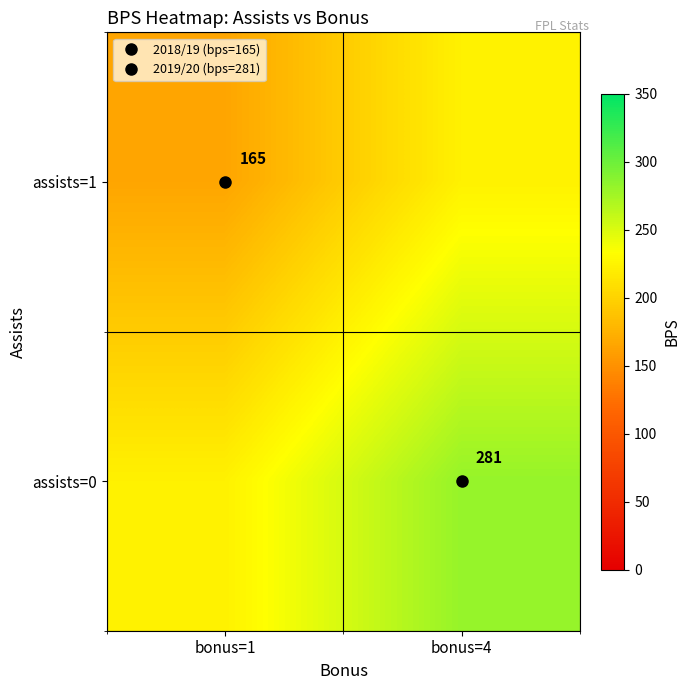

Count the number of categories in the chart.

2